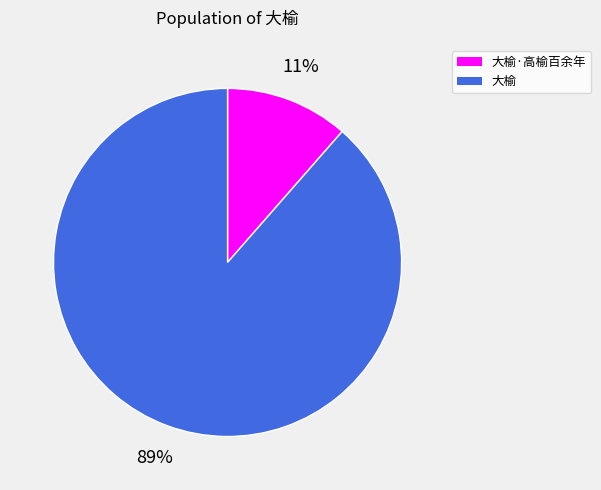

Is there a majority slice in this chart?

Yes